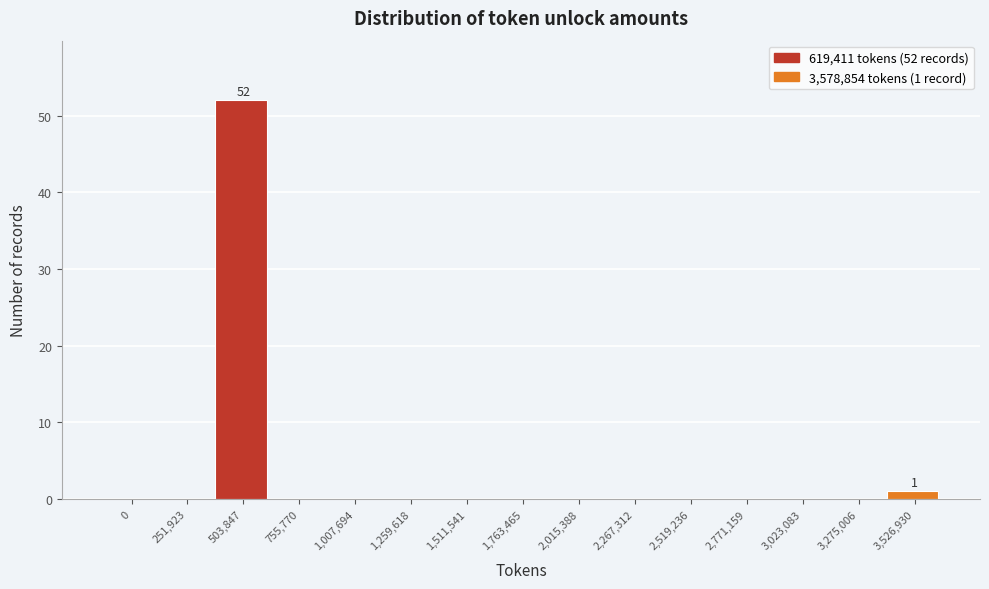

Reading left to right, what are all the values shown in this chart?

0=0	251,923=0	503,847=52	755,770=0	1,007,694=0	1,259,618=0	1,511,541=0	1,763,465=0	2,015,388=0	2,267,312=0	2,519,236=0	2,771,159=0	3,023,083=0	3,275,006=0	3,526,930=1